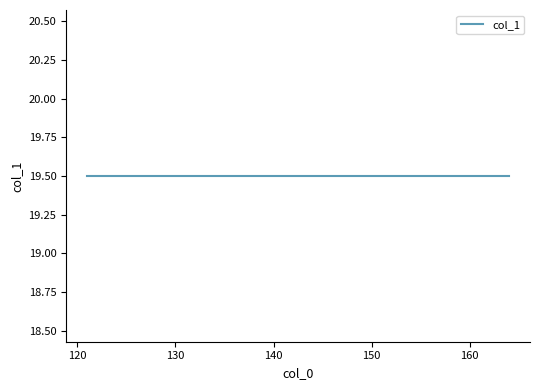

The chart shows a value of 13 at 123. True or false?

False